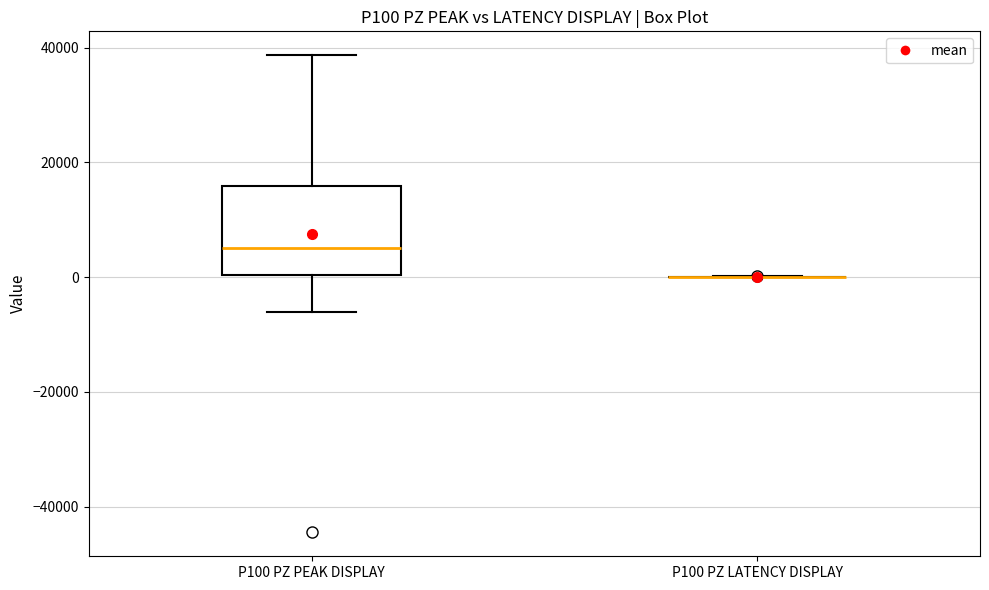

Reading left to right, transcribe this box plot: for each box, give where its median line is, the range the box spans, and where its two whiskers end, as read against the y-axis. The values are not printed on the chart, so give them approximately, as read against the axis.

P100 PZ PEAK DISPLAY: median 6000, box 0 to 16000, whiskers -6000 to 38000
P100 PZ LATENCY DISPLAY: box collapsed to a line at 0, whiskers 0 to 0